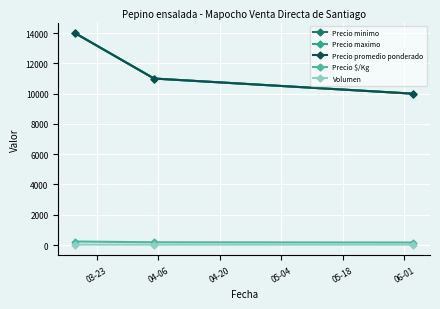

Is this an area chart (filled region under the line)?

No